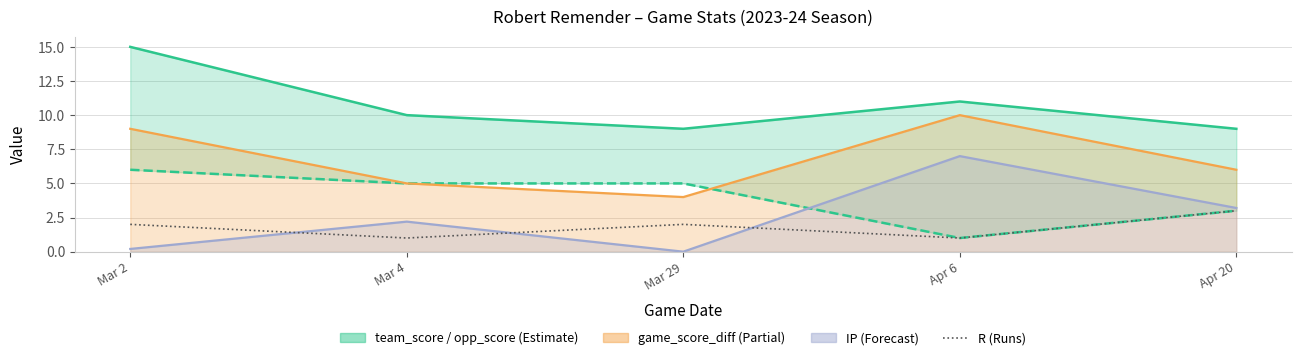

True or false: there are more than 1 points higher than both neighbors.

False